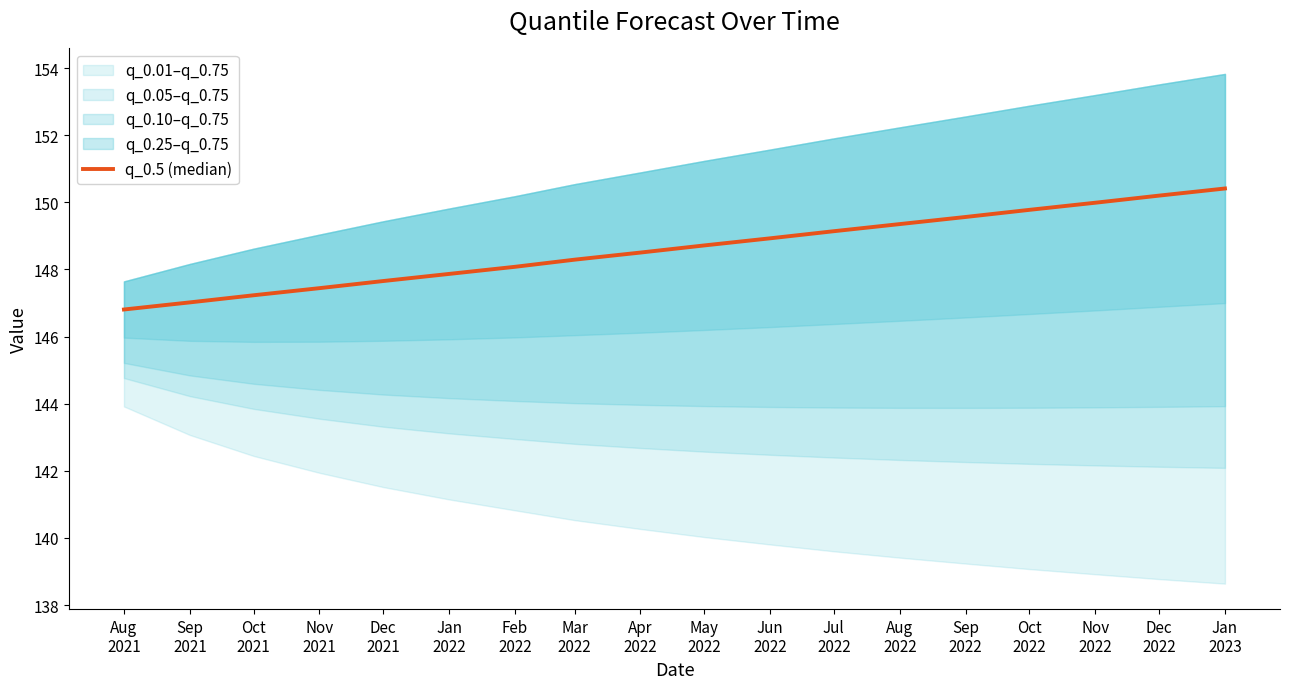

What is the ratio of the value at Jan
2023 to the value at May
2022?

1.0